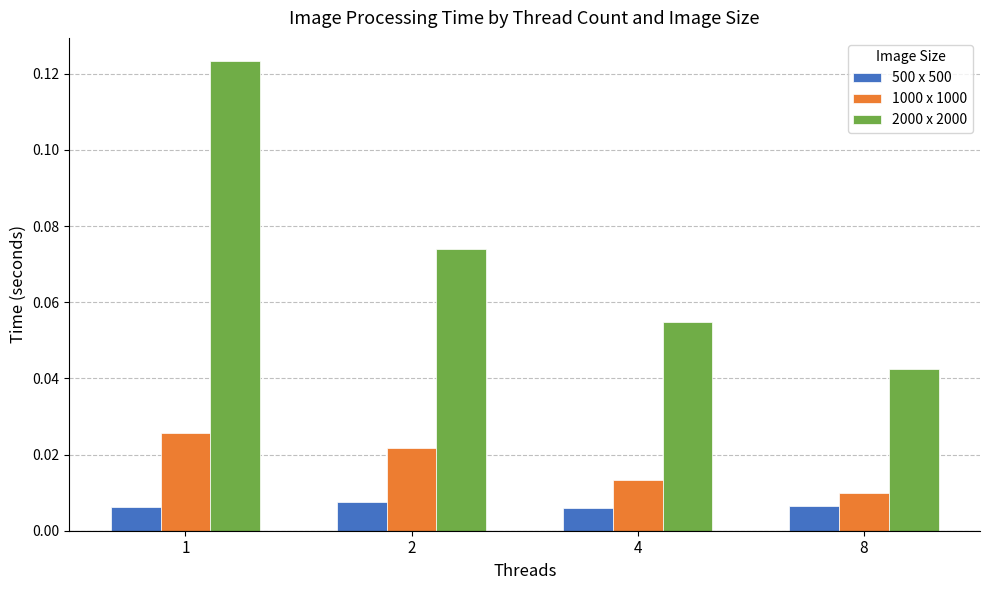

Which series has the widest spread of values?

2000 x 2000